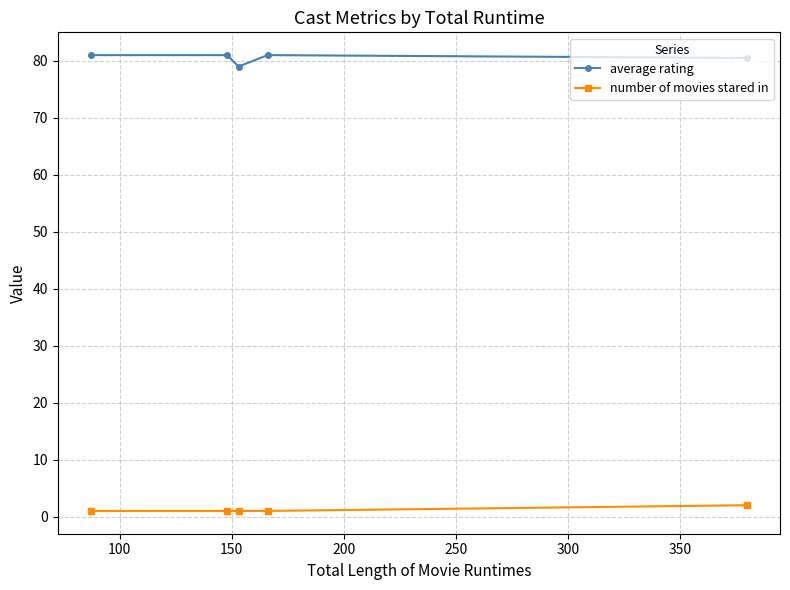

What is the highest value of the number of movies stared in series?

2.0